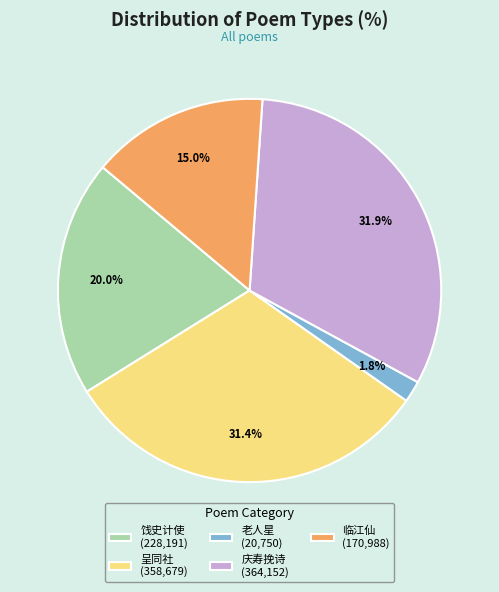

Is there a majority slice in this chart?

No